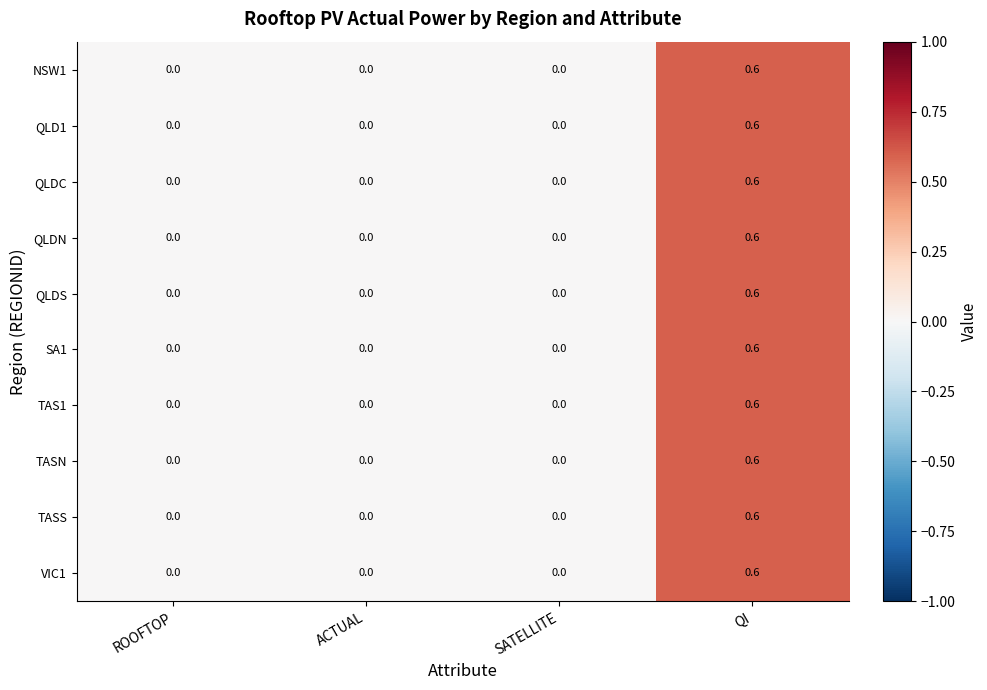

At which category is the sum across all series the highest?

QI